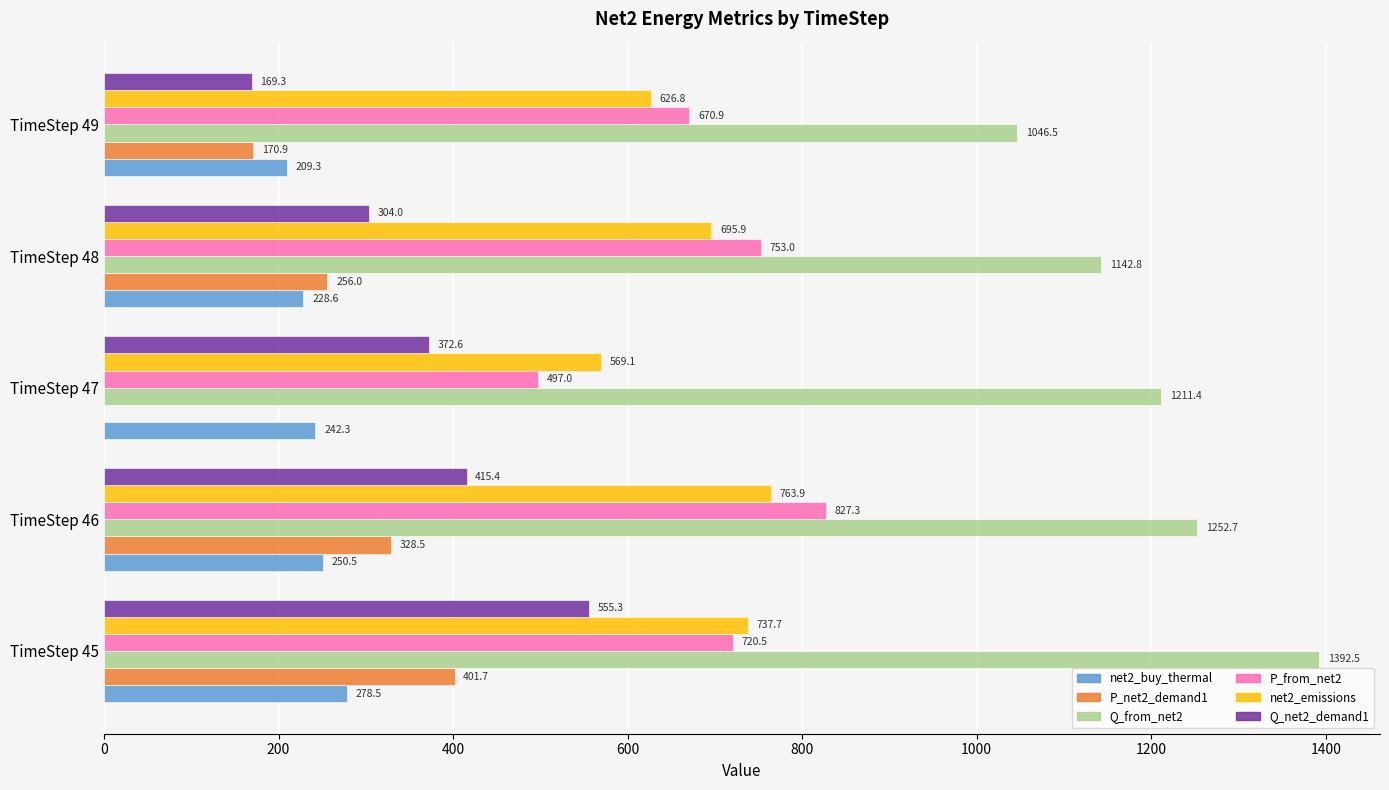

The net2_buy_thermal series shows 278.5 at TimeStep 45. True or false?

True